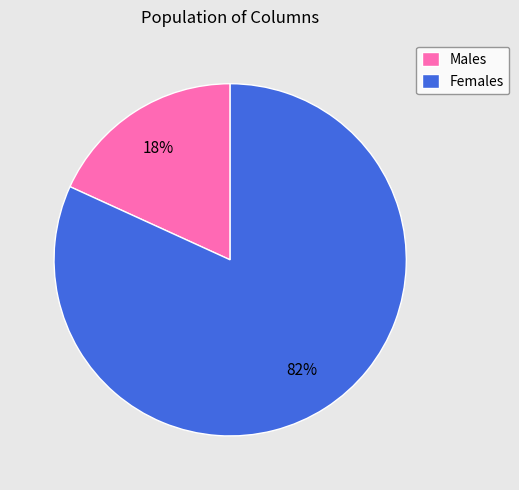

Which category has the biggest portion of the pie?

Females